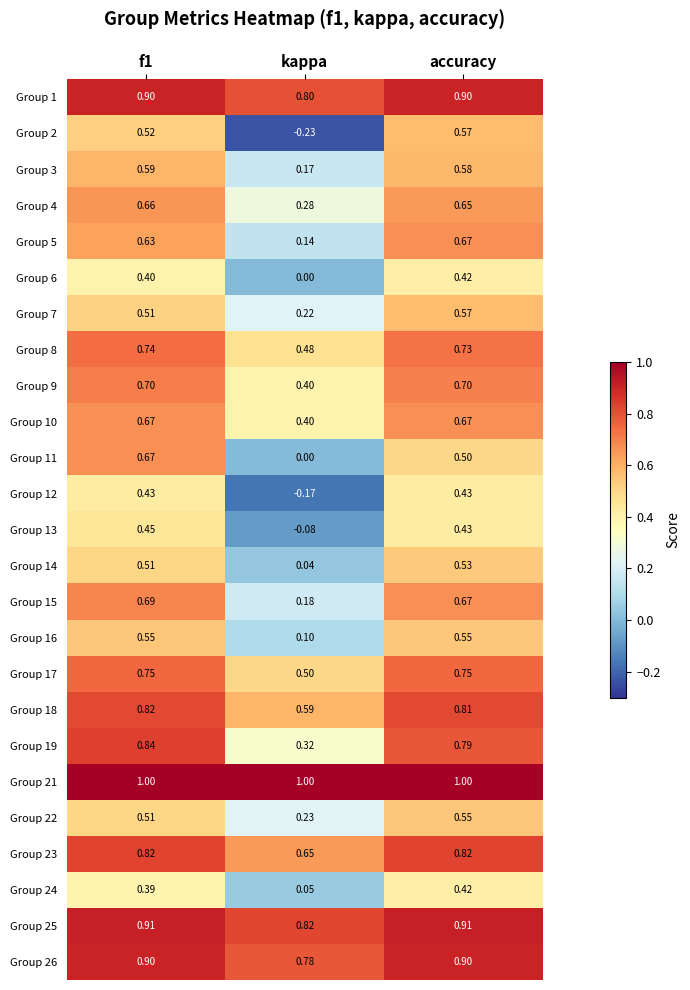

At which label does Group 15 reach its minimum?

kappa